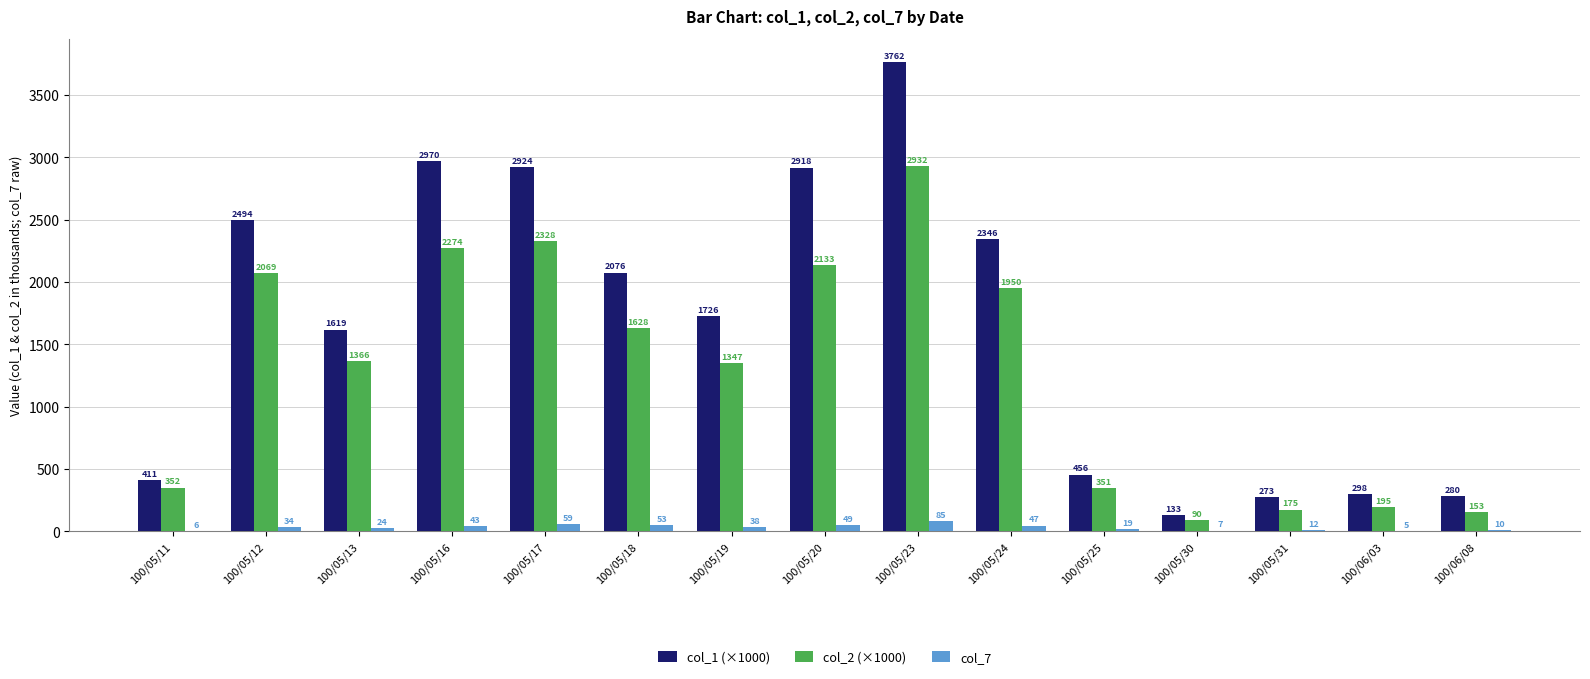

Does the chart contain stacked bars?

No